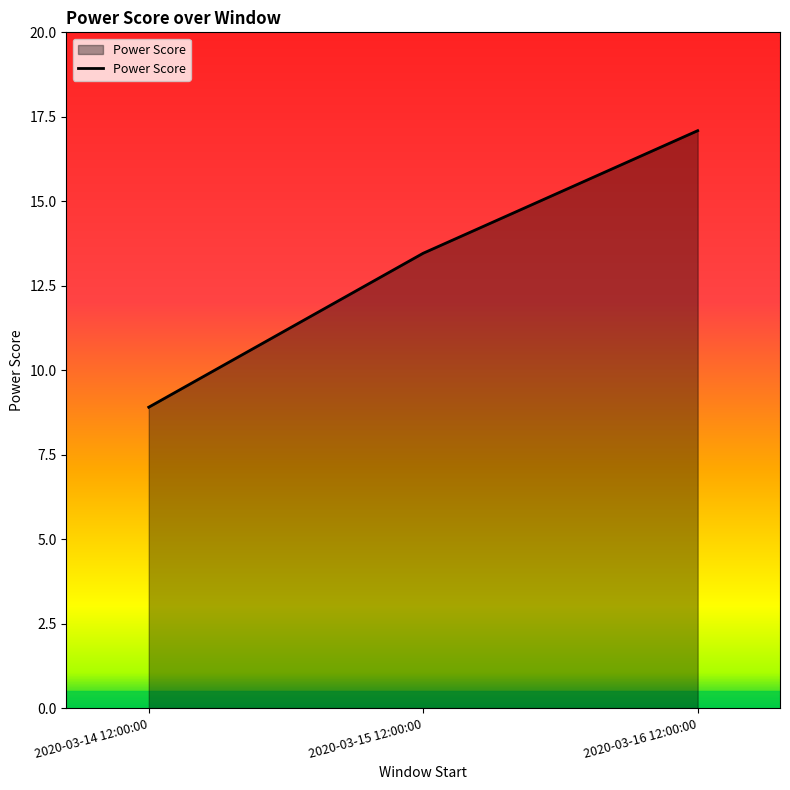

Which category has the lowest value across all series?

2020-03-14 12:00:00